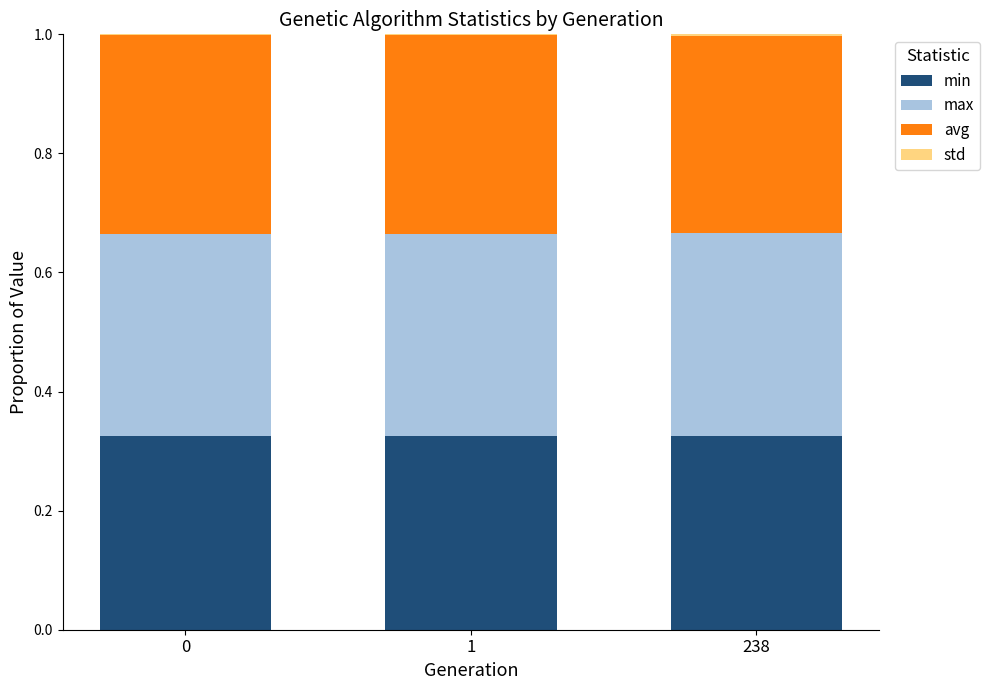

The value of min at 238 is 0.2. True or false?

False